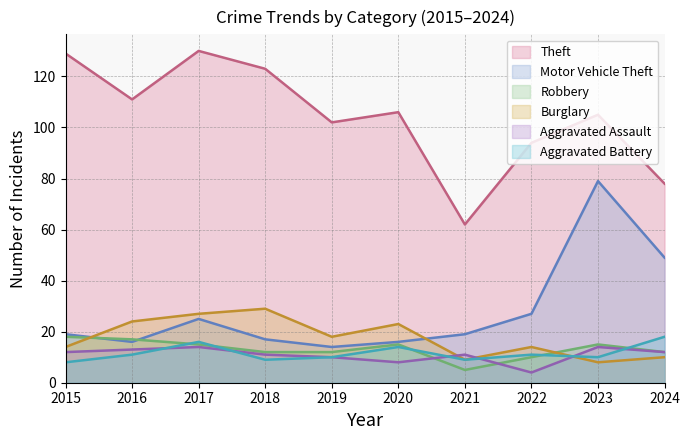

Rank the categories by Aggravated Battery value from lowest to highest.

2015, 2018, 2021, 2019, 2023, 2016, 2022, 2020, 2017, 2024